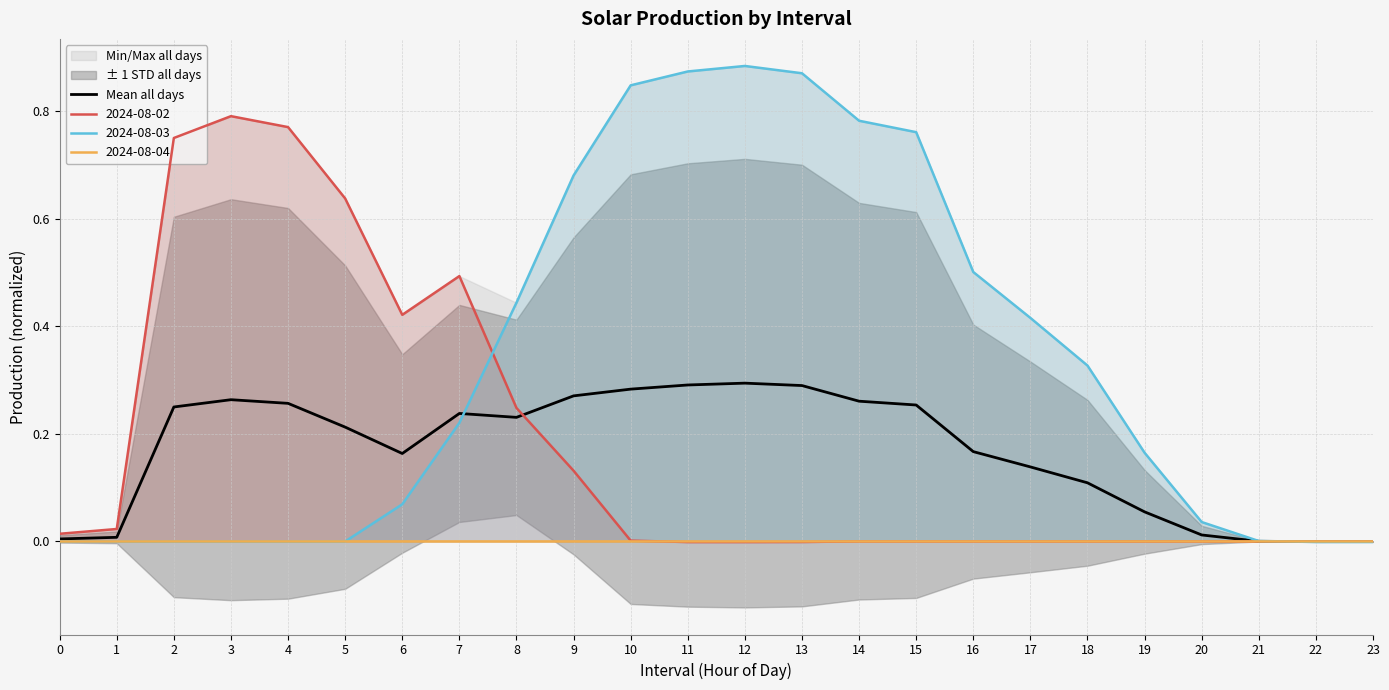

At which category does the data reach its first local valley?

6